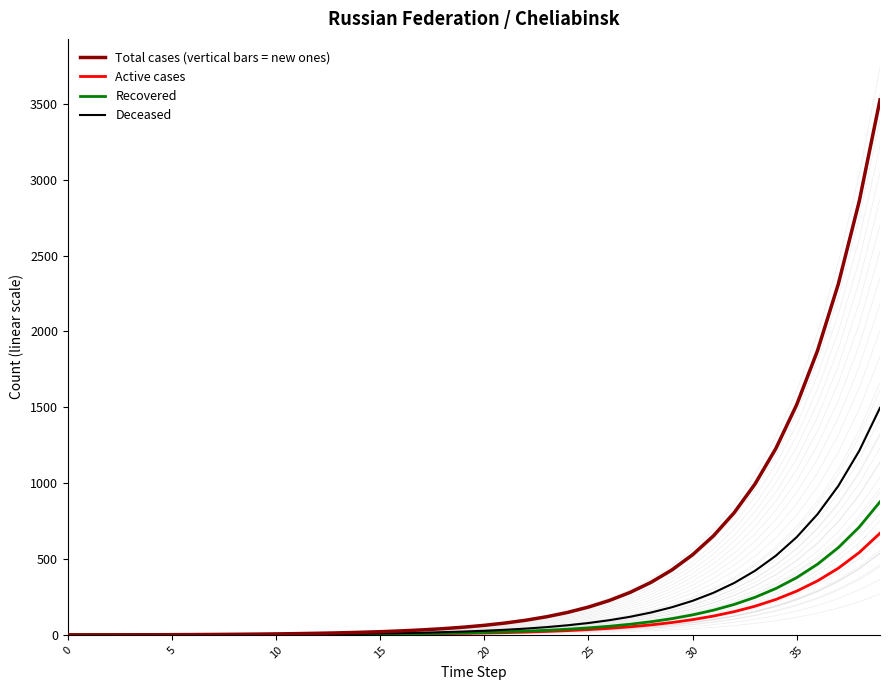

What is the difference between the maximum and second lowest values in the Total cases (vertical bars = new ones) series?

3525.5